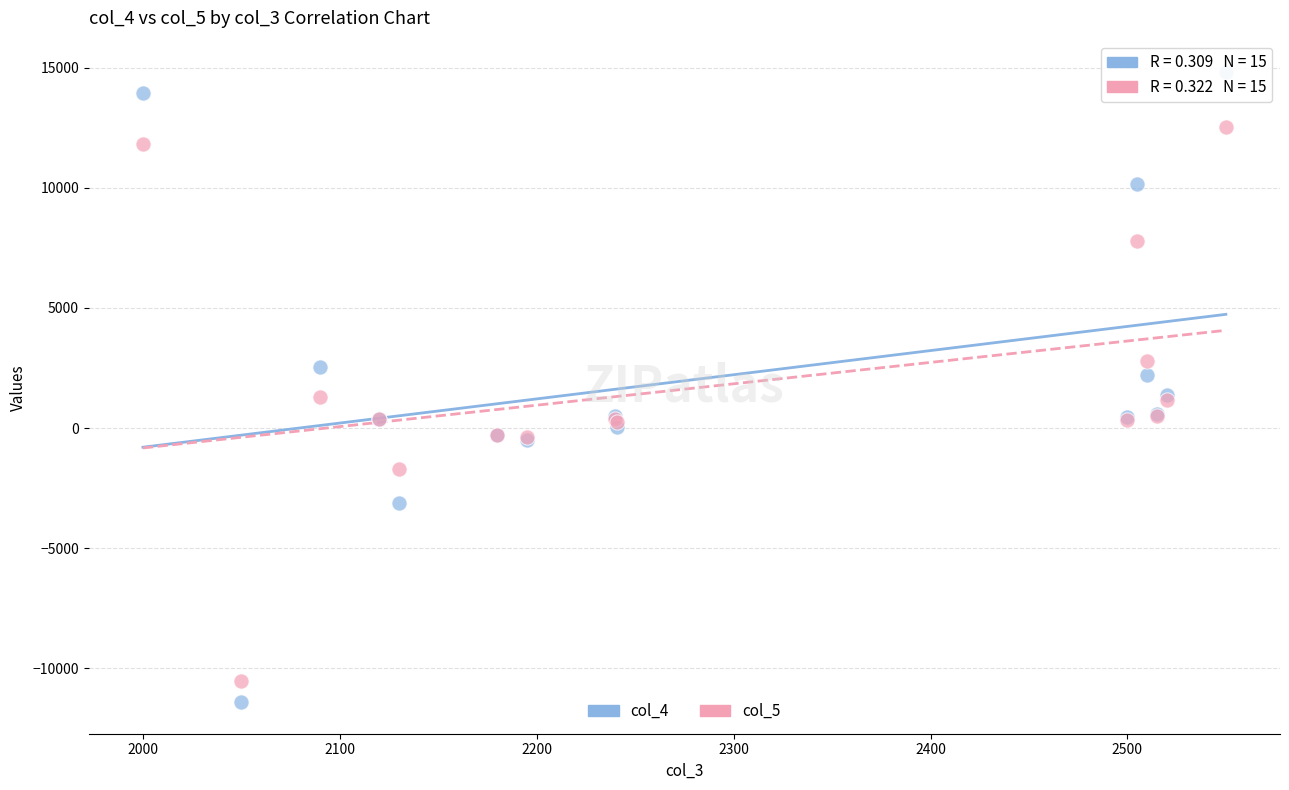

Which series has the widest spread of Y values?

col_4